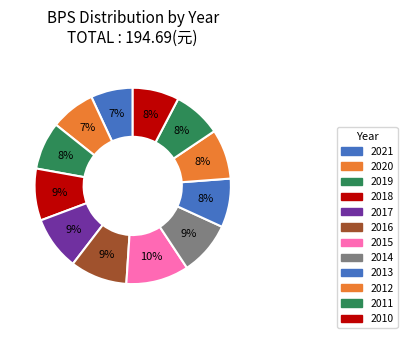

Is there a majority slice in this chart?

No